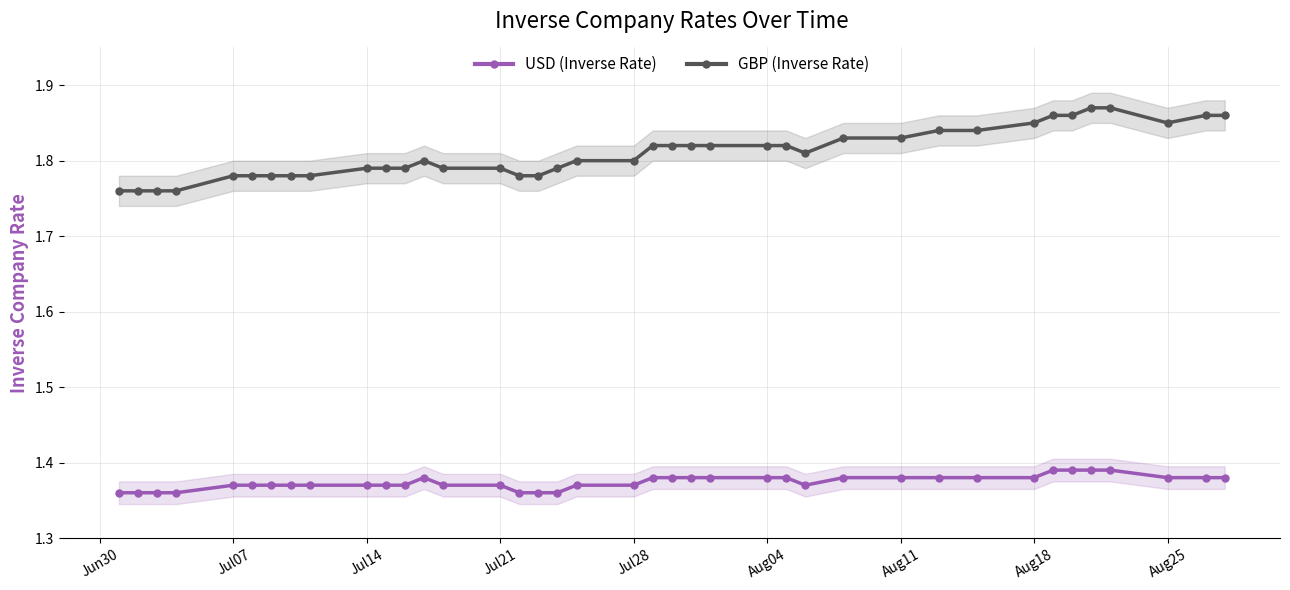

Is it true that USD (Inverse Rate) equals 2.3 at Jul28?

False